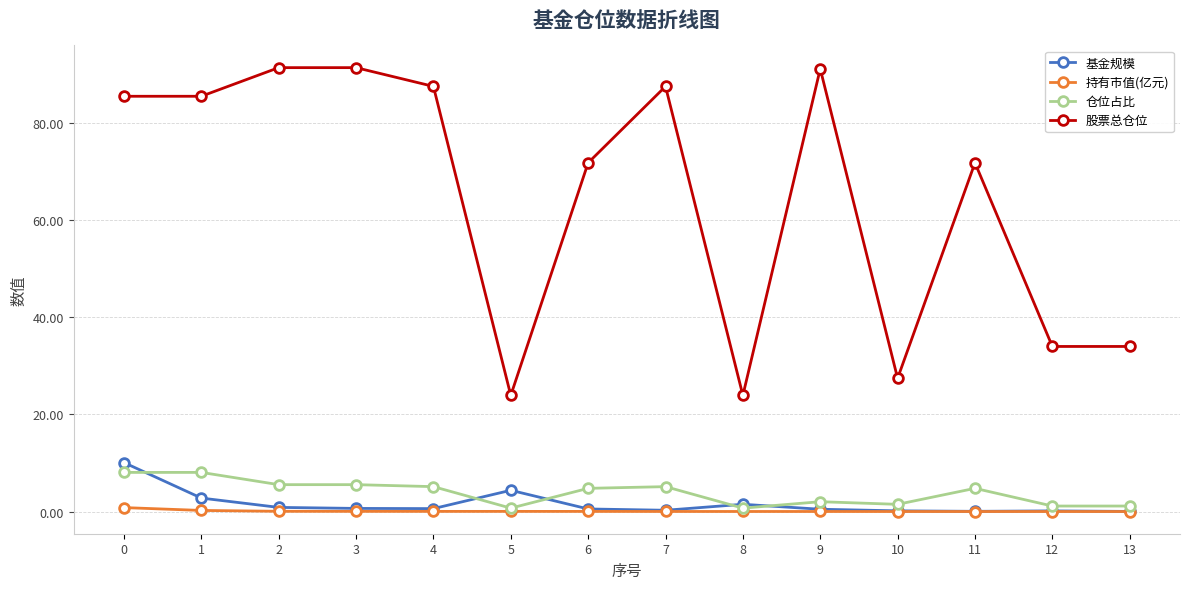

How many data points in 股票总仓位 are above 85?

7